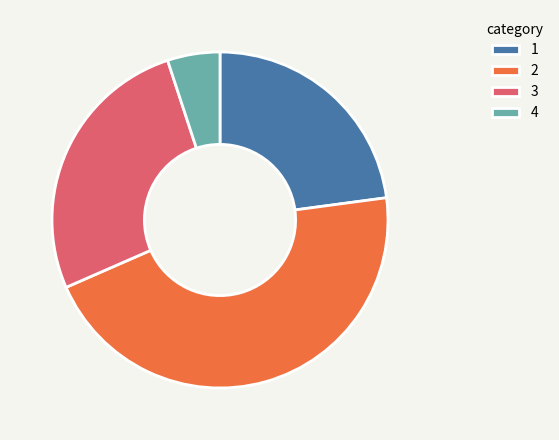

Approximately how many times larger is the value at 3 compared to 1?

1.2